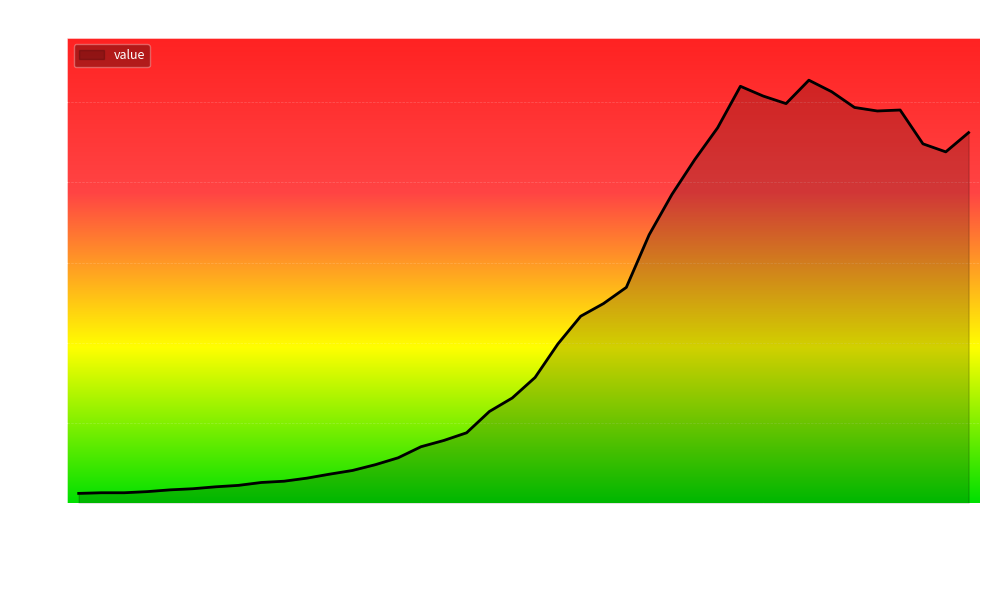

What is the minimum value shown in the chart?

61